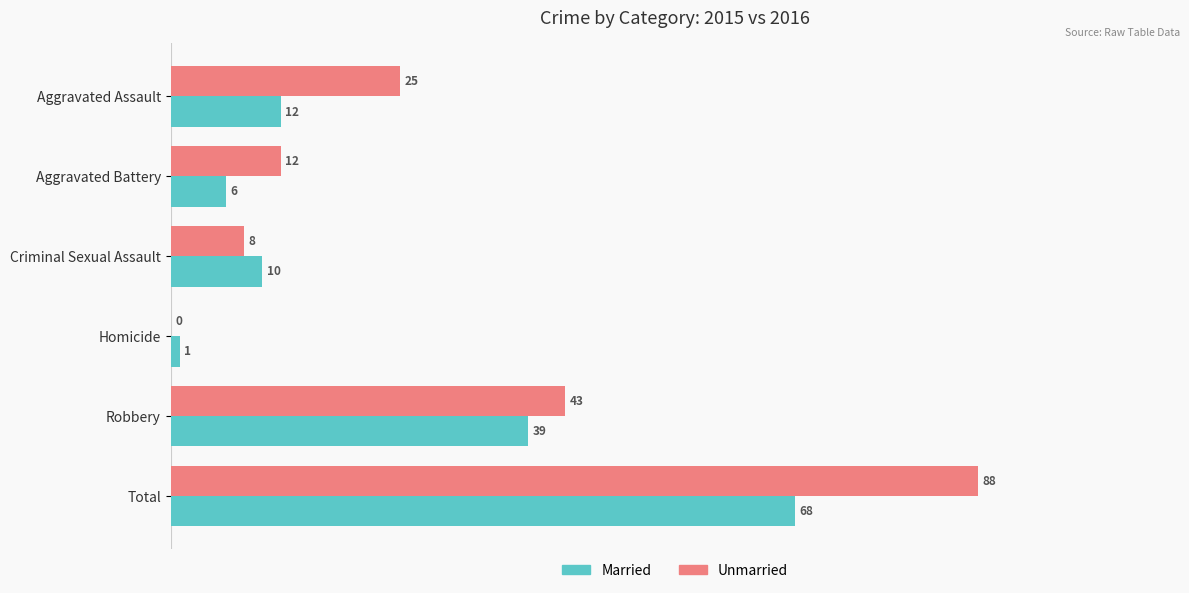

The value of Unmarried at Homicide is 0. True or false?

True